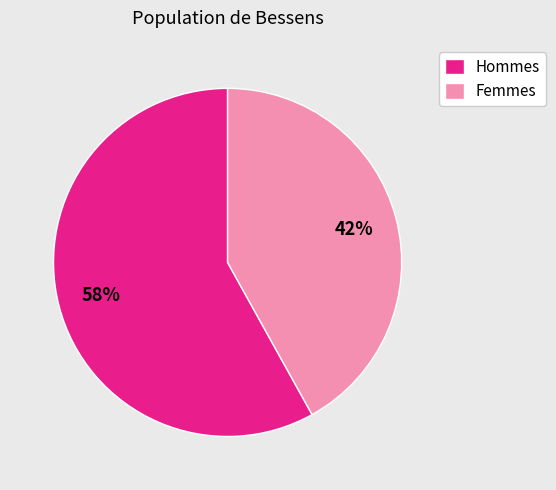

To the nearest percent, what is the average slice percentage?

50%